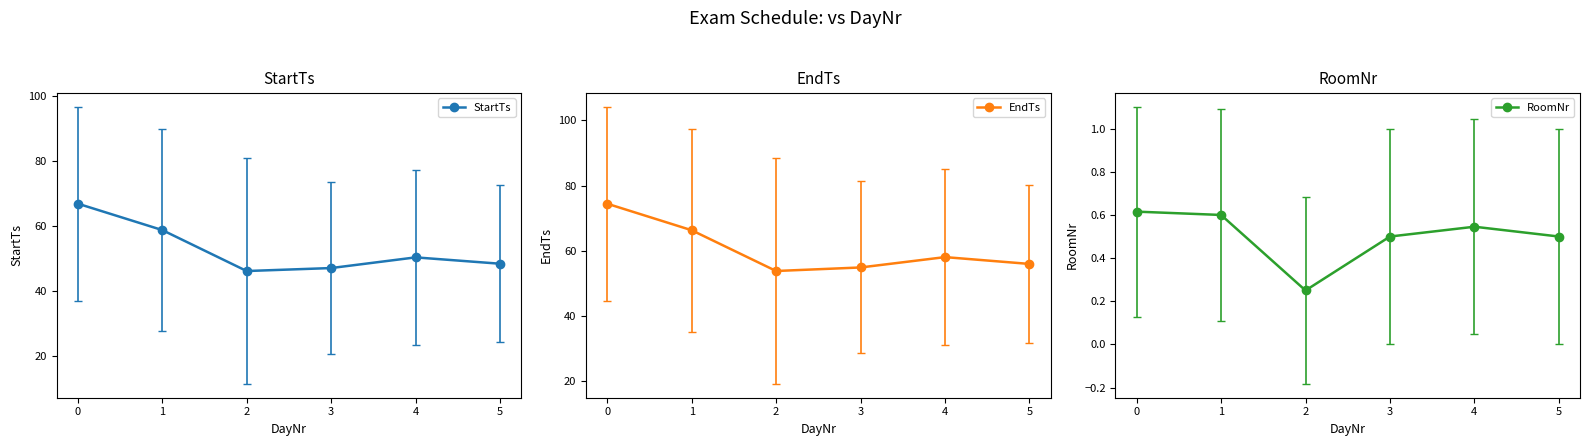

True or false: StartTs has more than 2 points higher than both neighbors.

False